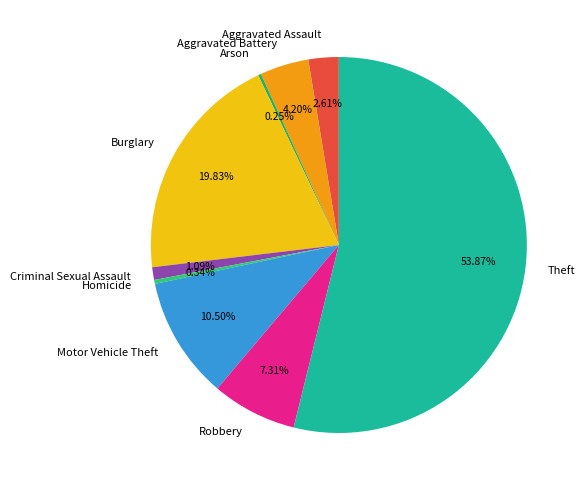

What is the largest slice in the pie chart?

Theft